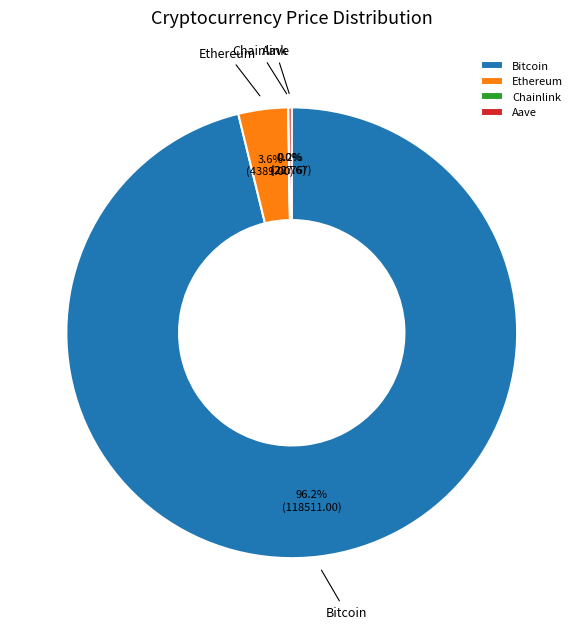

What is the largest slice in the pie chart?

Bitcoin